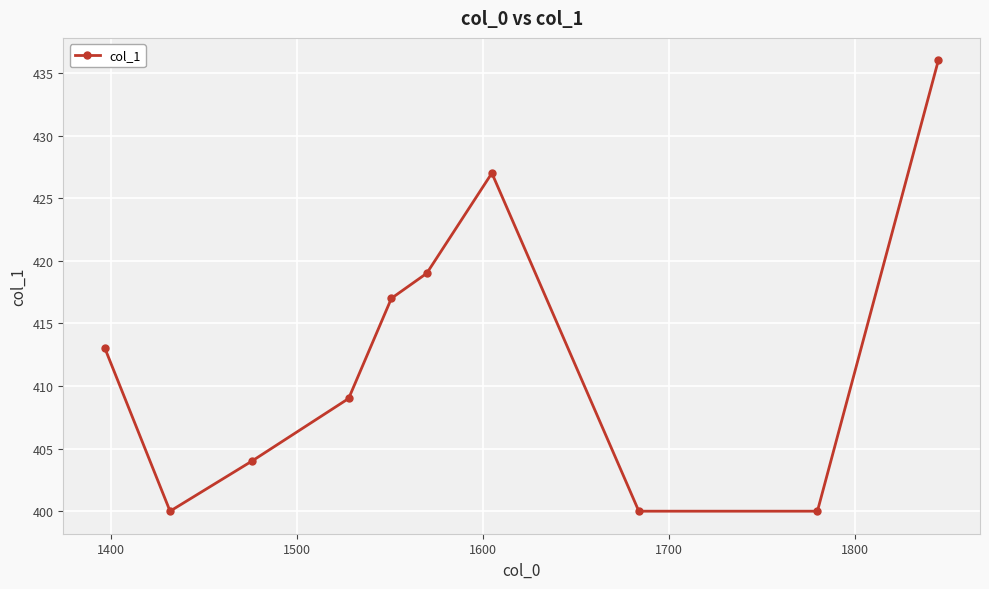

What is the sum of all values?

4125